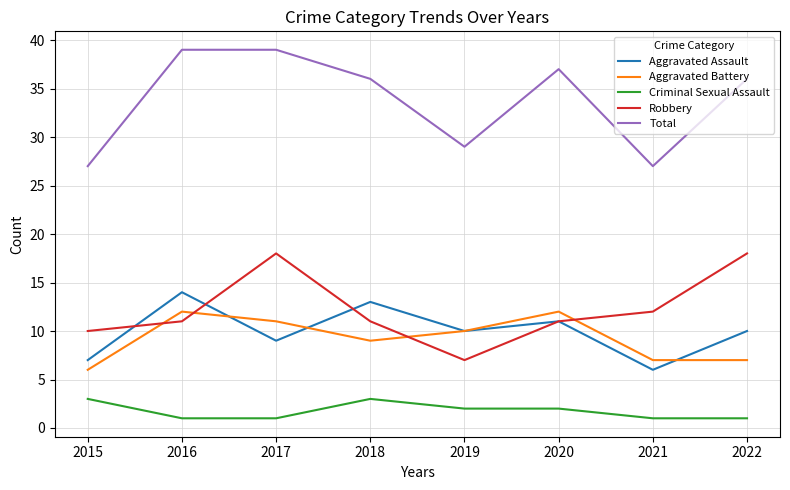

Is it true that Aggravated Assault equals 10 at 2019?

True